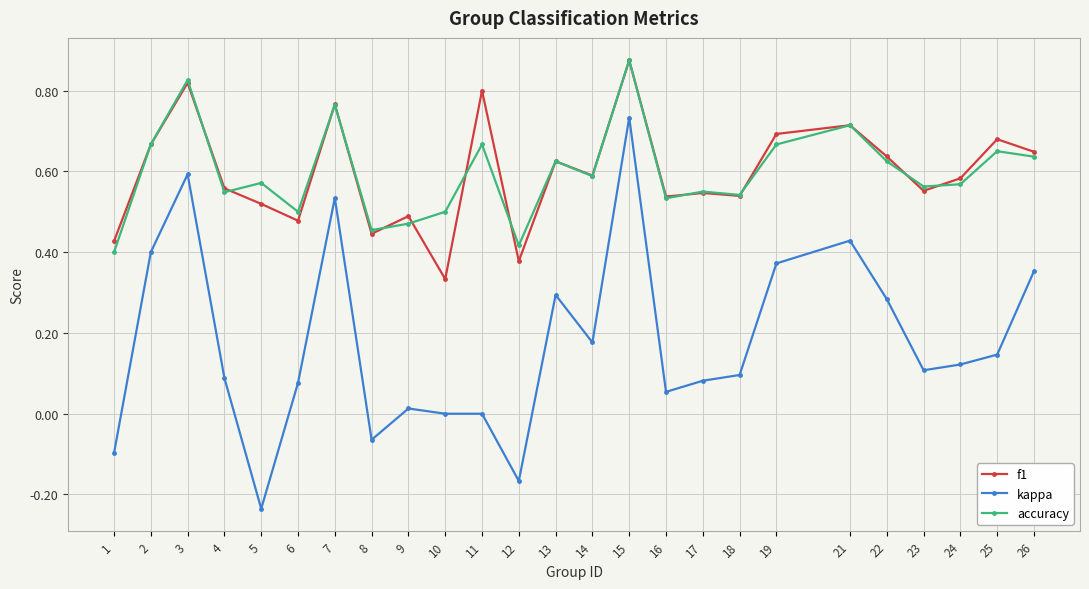

Which label corresponds to the largest value in the chart?

15